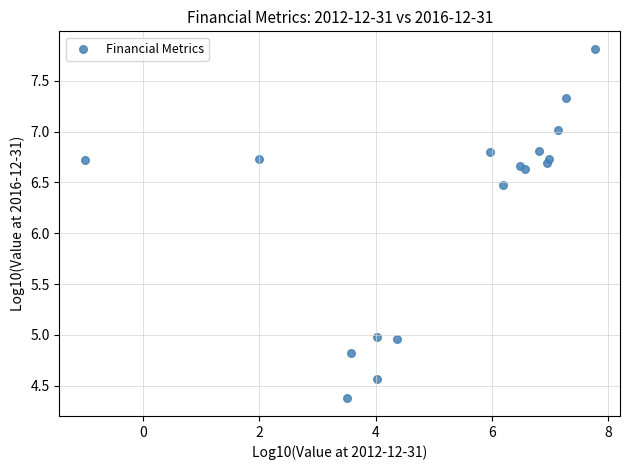

What Y value in the scatter plot is closest to 6?

6.5